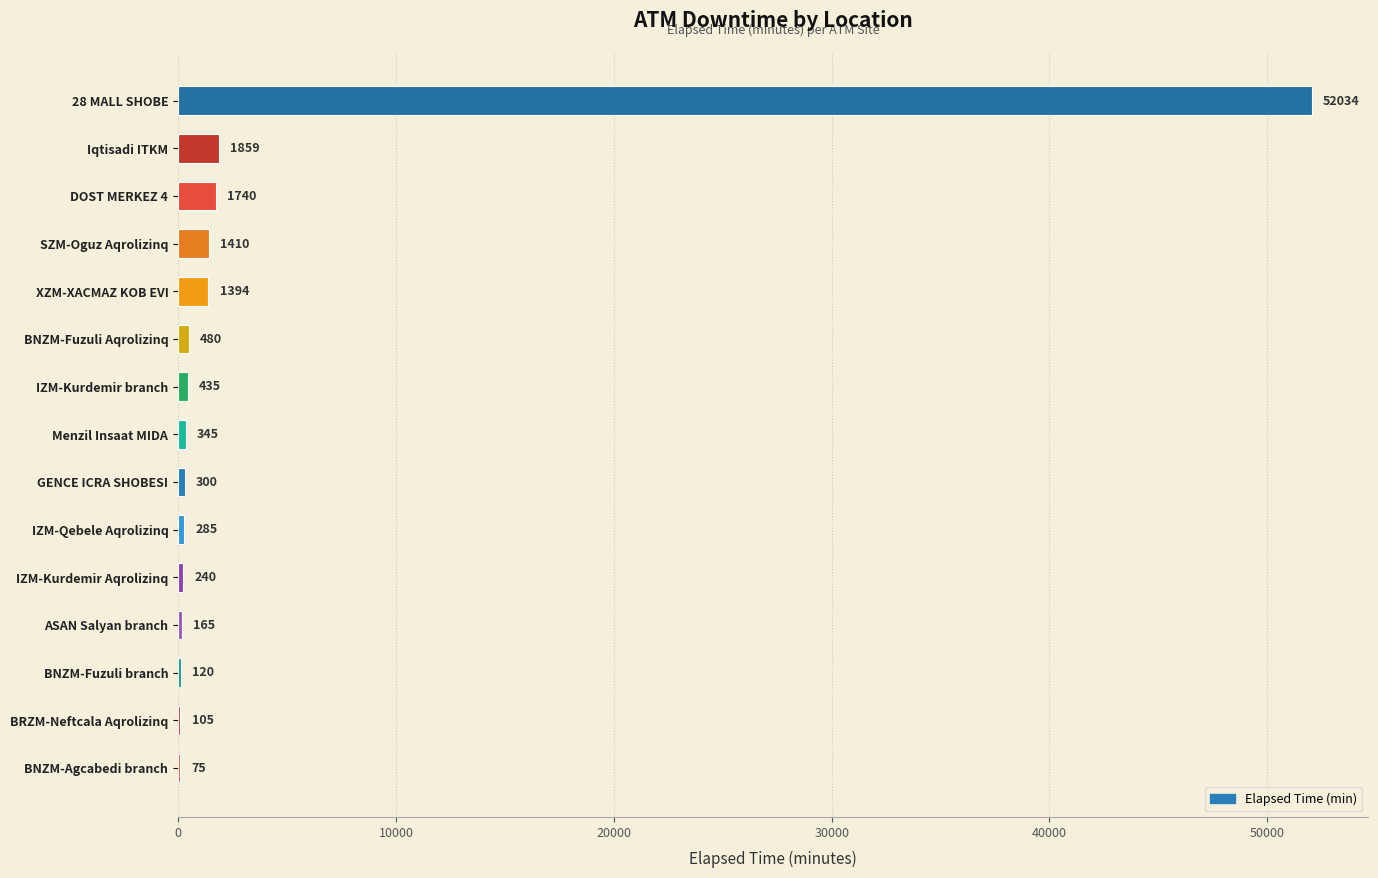

Count the number of data series in this chart.

1